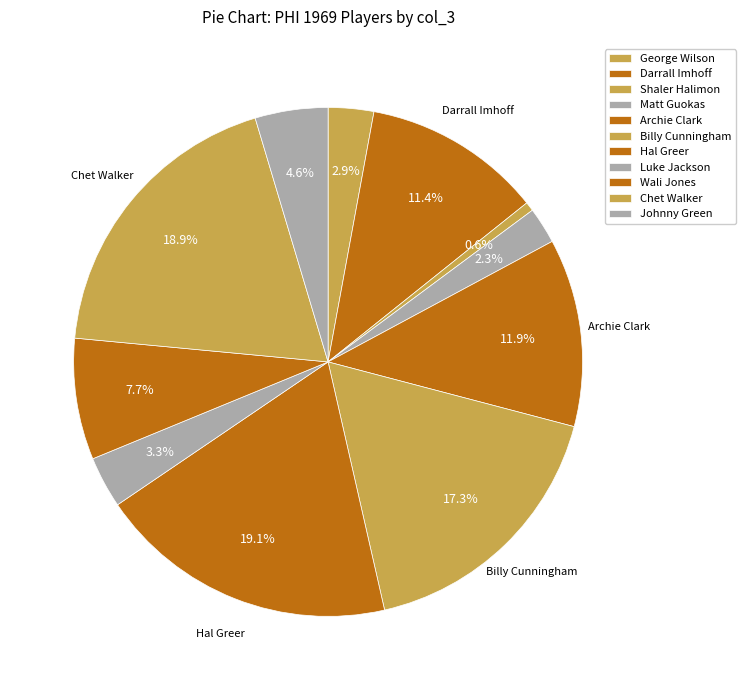

True or false: Matt Guokas accounts for 1% of the total.

False